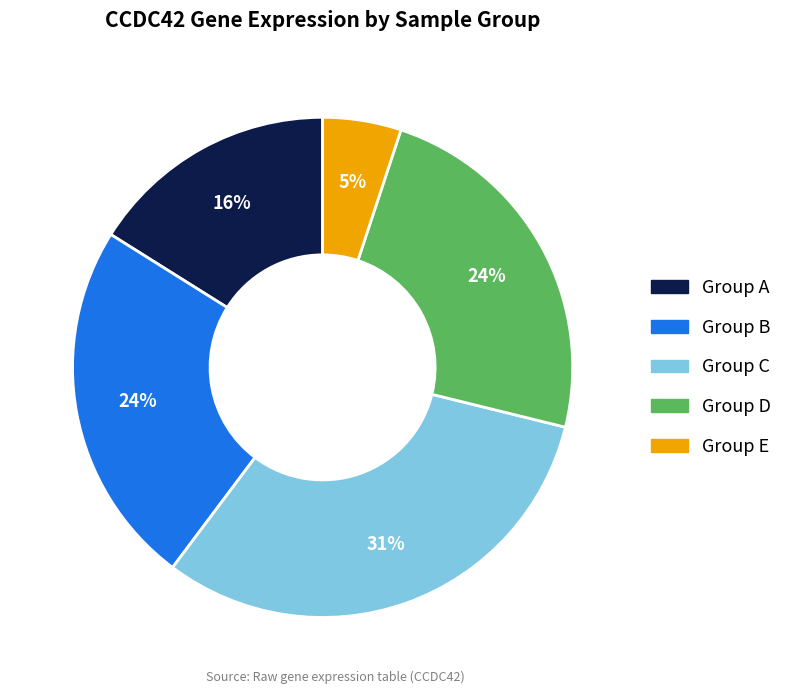

To the nearest percent, what is the difference between the largest and smallest slice percentages?

26%